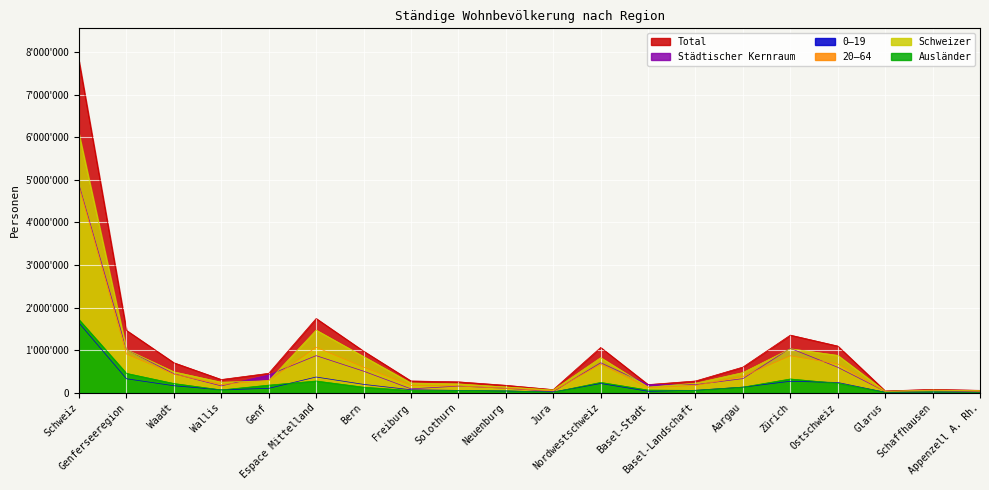

Which series changed the most between Ostschweiz and Schaffhausen?

Total